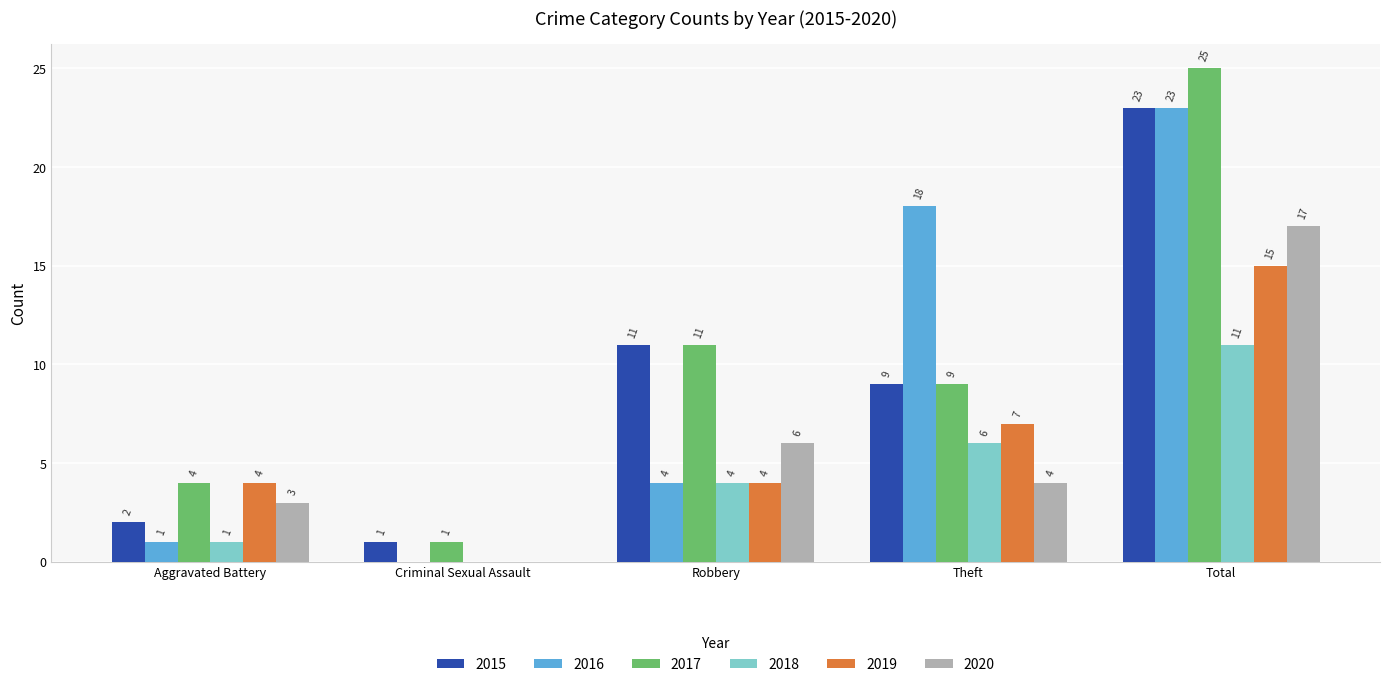

Where does the 2017 series first go above 9?

Robbery